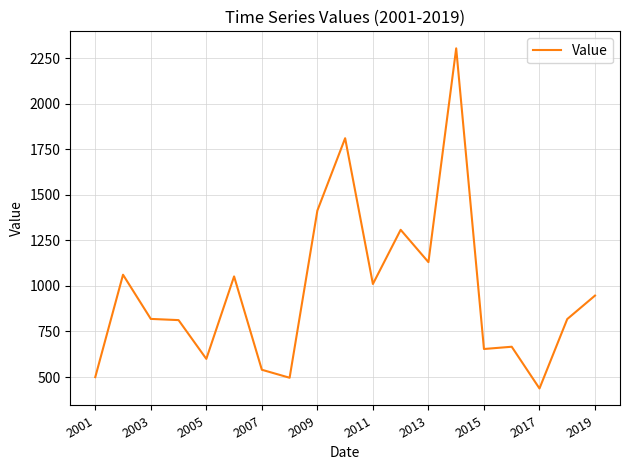

What is the smallest value displayed?

437.2